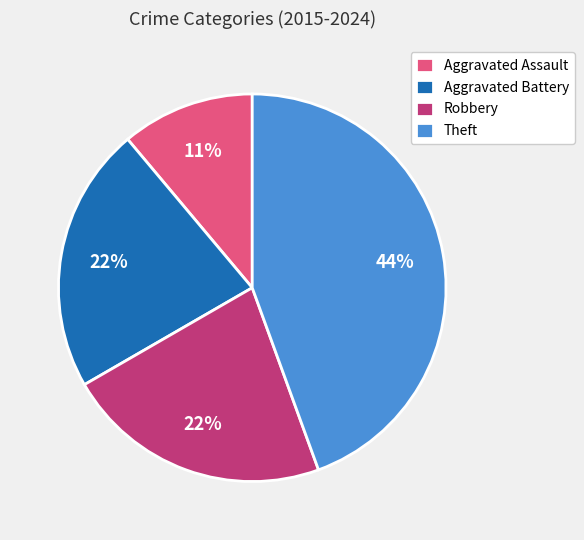

To the nearest percent, what is the combined percentage of Aggravated Battery and Aggravated Assault?

33%